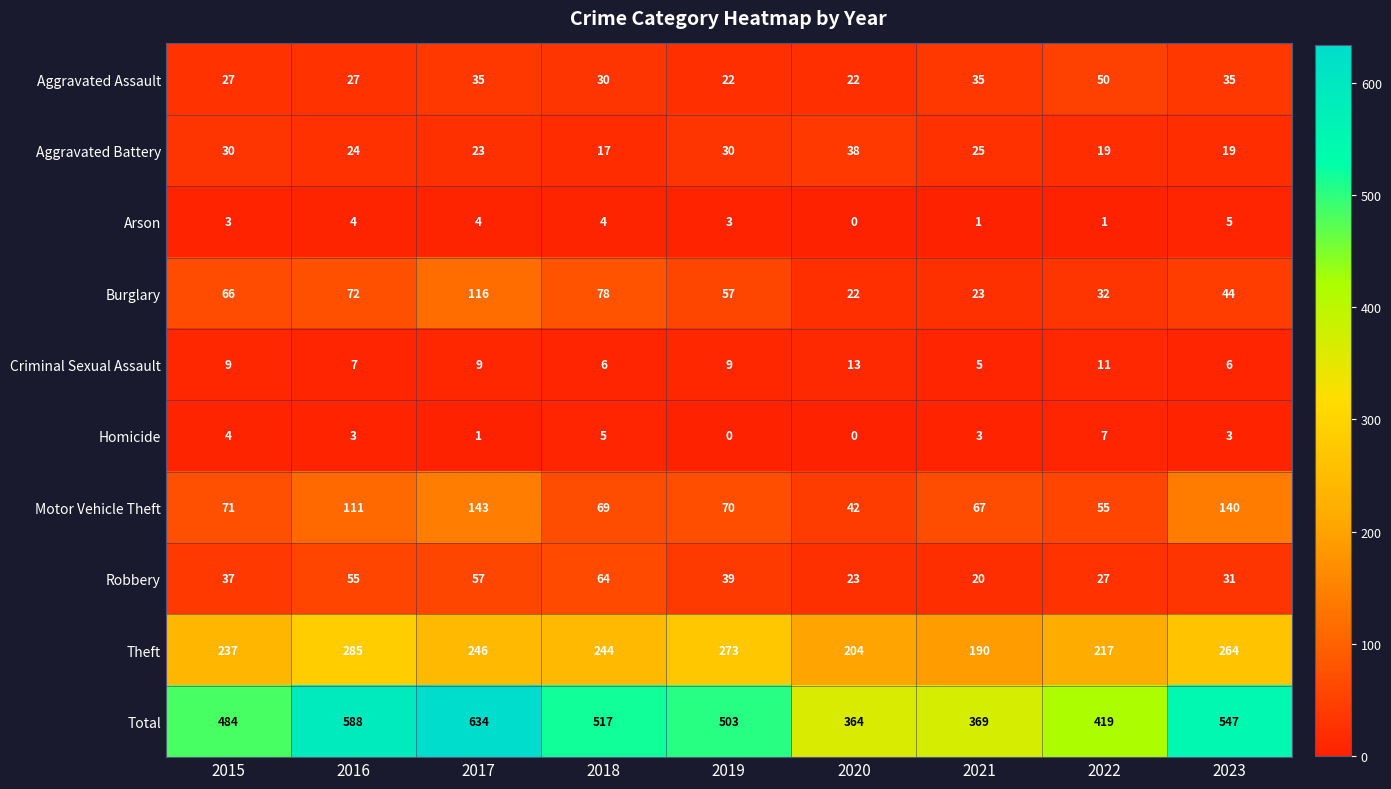

List the series in order of their peak value, lowest first.

Arson, Homicide, Criminal Sexual Assault, Aggravated Battery, Aggravated Assault, Robbery, Burglary, Motor Vehicle Theft, Theft, Total